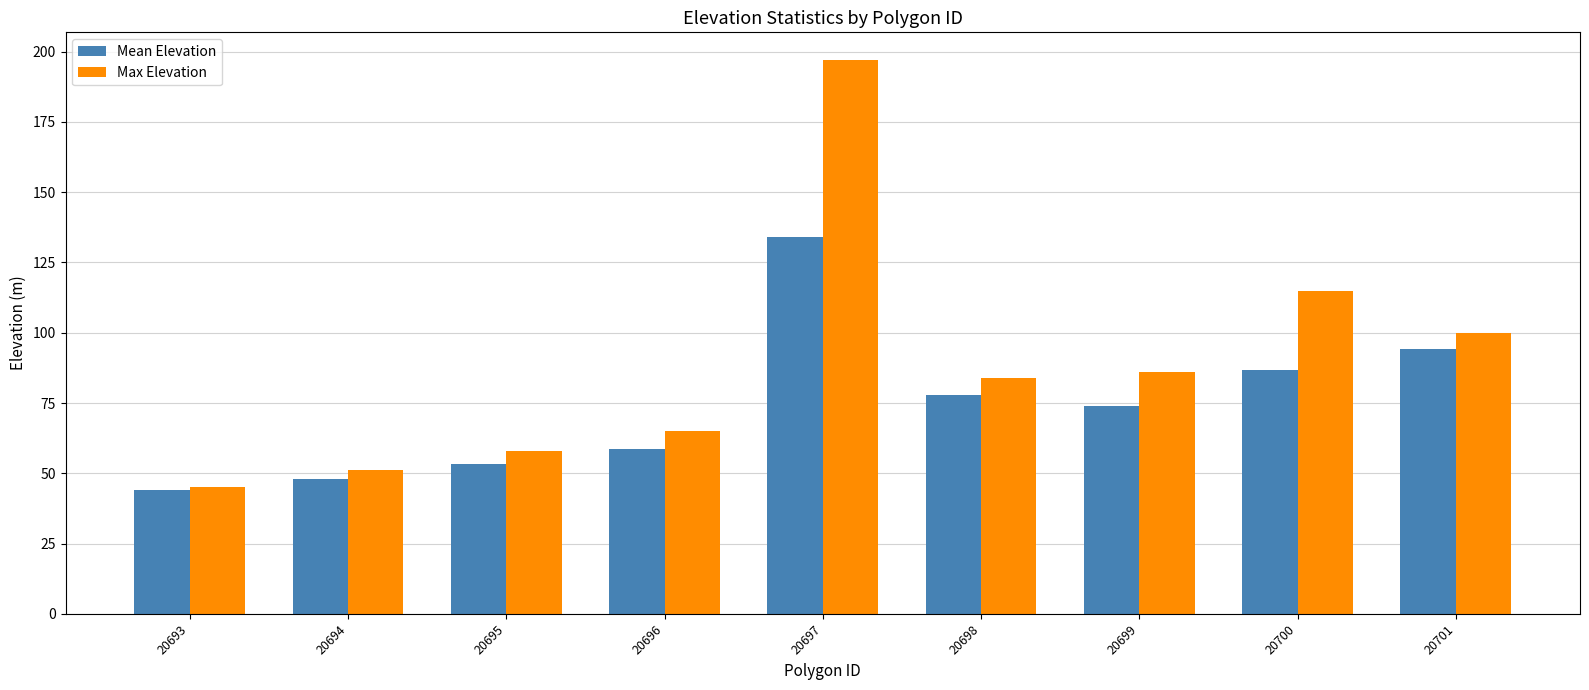

List the series in order of their overall mean, highest first.

Max Elevation, Mean Elevation